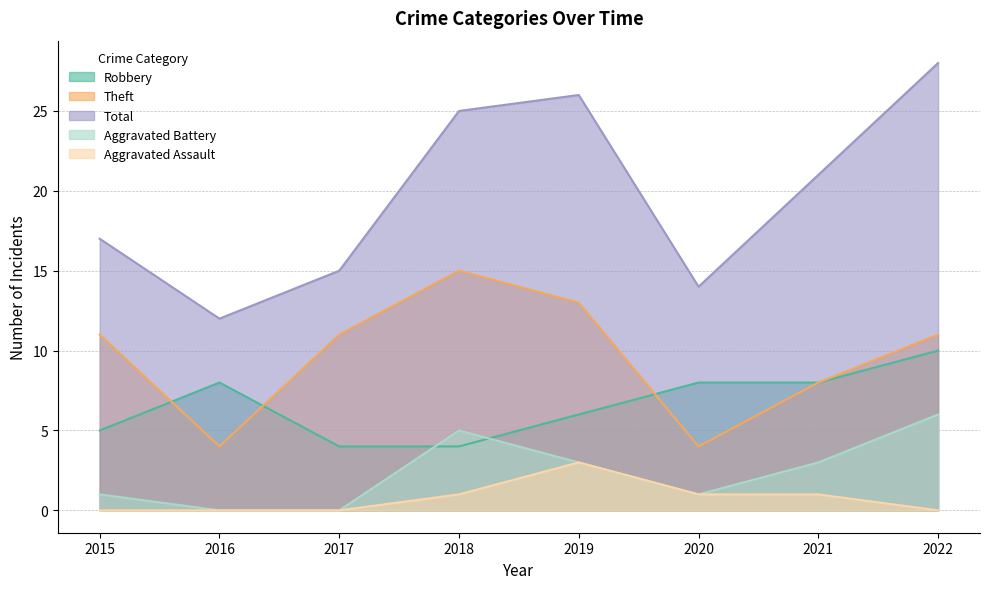

True or false: Robbery has more than 1 points higher than both neighbors.

False